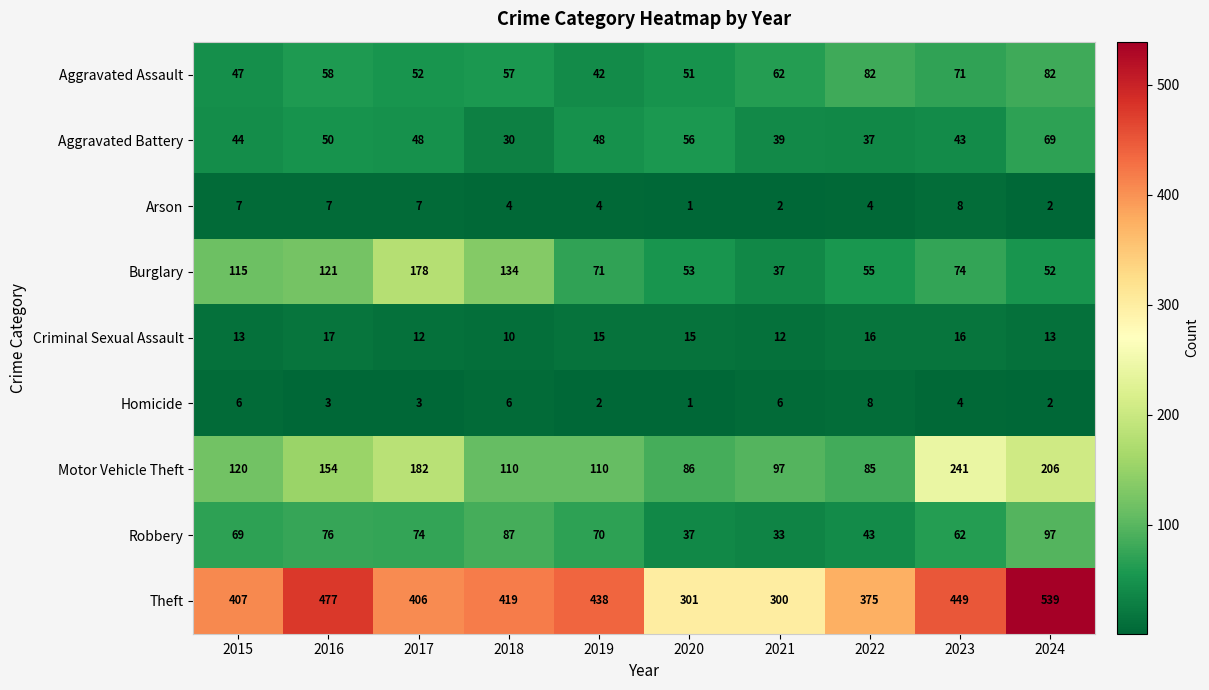

How many values in the Theft series are below 419?

5